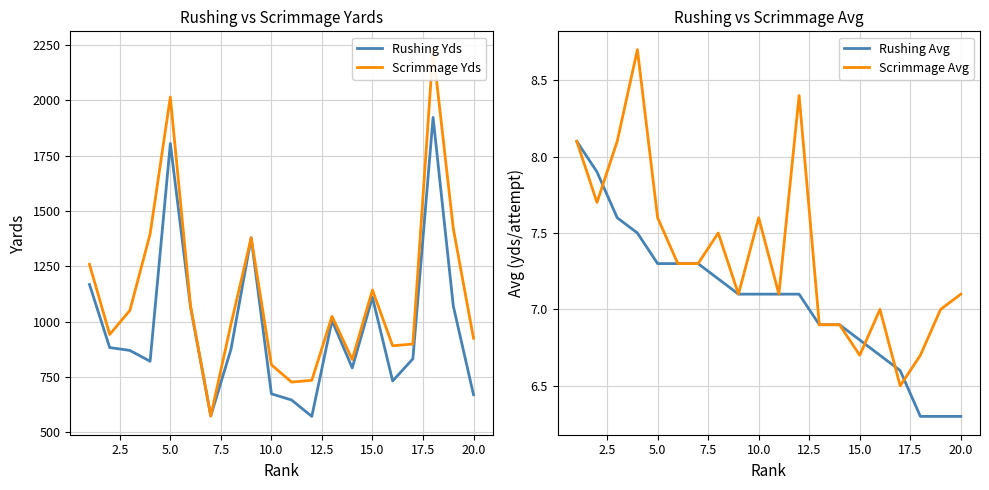

Reading right to left, extract all data points from this chart.

Rushing Yds: 670.0	1071.0	1923.0	832.0	732.0	1110.0	791.0	1005.0	572.0	646.0	674.0	1379.0	875.0	574.0	1066.0	1805.0	821.0	870.0	883.0	1168.0
Scrimmage Yds: 925.0	1421.0	2229.0	899.0	891.0	1143.0	829.0	1024.0	735.0	727.0	805.0	1379.0	988.0	574.0	1071.0	2015.0	1396.0	1051.0	942.0	1259.0
Rushing Avg: 6.3	6.3	6.3	6.6	6.7	6.8	6.9	6.9	7.1	7.1	7.1	7.1	7.2	7.3	7.3	7.3	7.5	7.6	7.9	8.1
Scrimmage Avg: 7.1	7.0	6.7	6.5	7.0	6.7	6.9	6.9	8.4	7.1	7.6	7.1	7.5	7.3	7.3	7.6	8.7	8.1	7.7	8.1